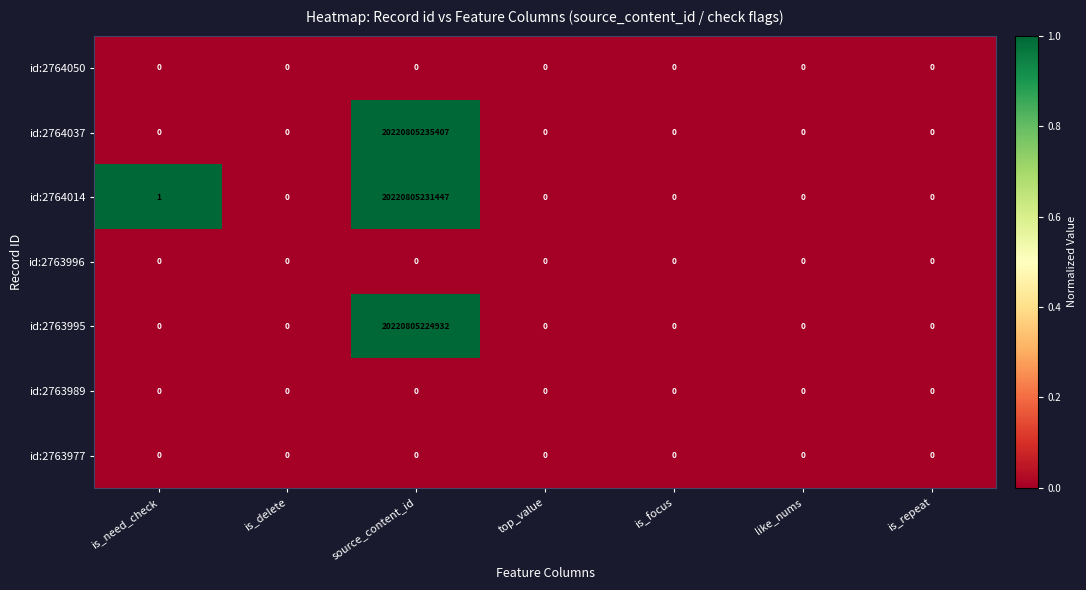

Which category has the highest value across all series?

source_content_id